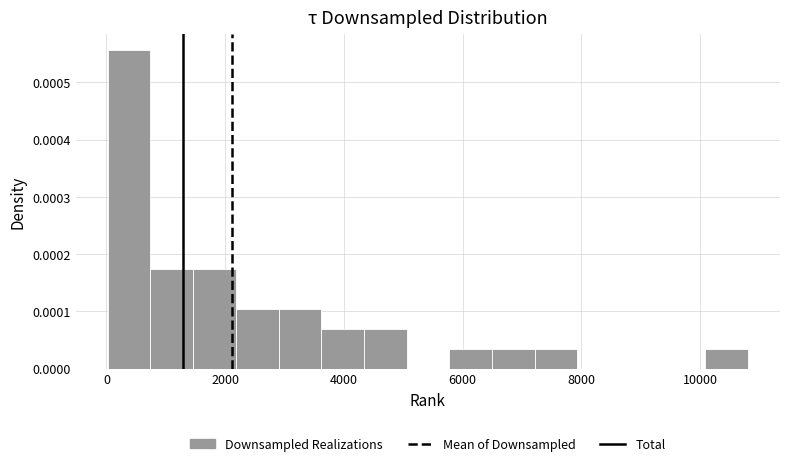

Read against the x-axis, roughly where is the centre of the tallest bar?

400